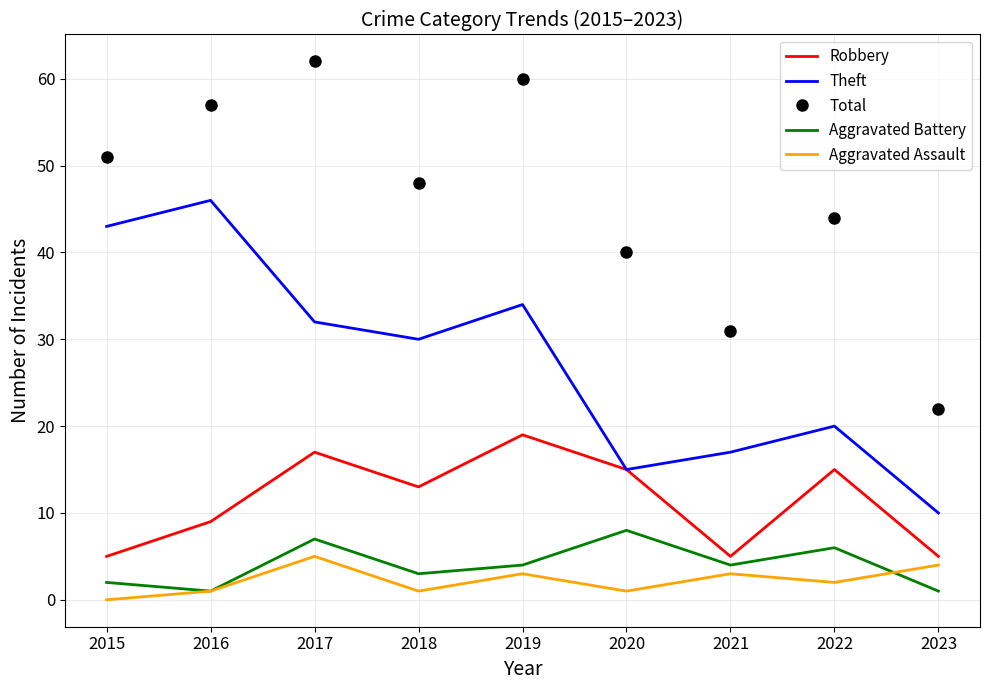

At which category does the chart reach its minimum across all series?

2015